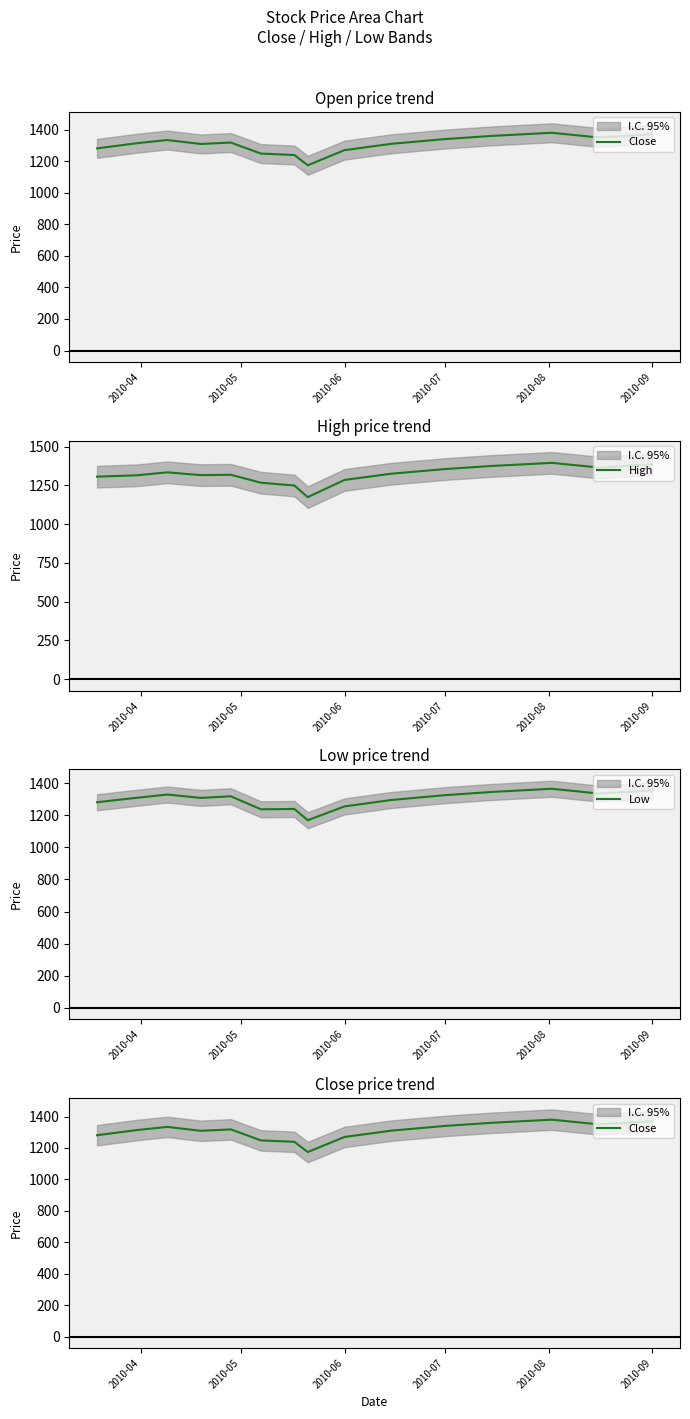

Reading right to left, transcribe all the data shown in this chart.

Close: 1370	1350	1380	1360	1340	1310	1270	1174	1239	1248	1318	1309	1334	1314	1281
High: 1385	1365	1395	1375	1355	1325	1285	1174	1249	1267	1318	1316	1334	1315	1306
Low: 1355	1335	1365	1345	1325	1295	1255	1169	1239	1237	1318	1308	1329	1309	1281